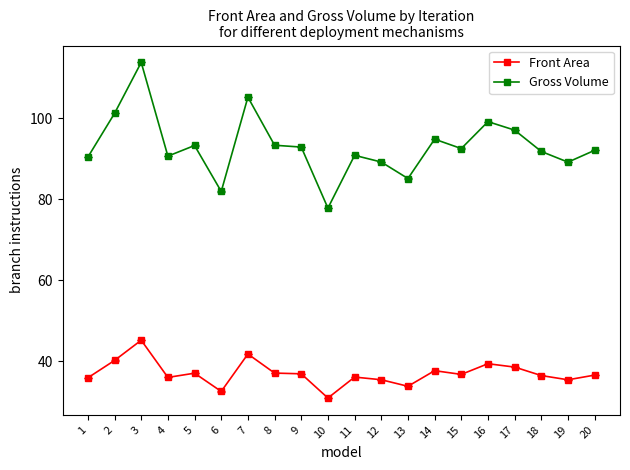

What is the value of the Gross Volume point at the 4th from the left?

90.7